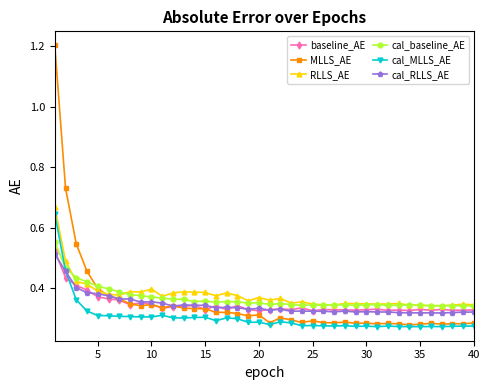

True or false: MLLS_AE has more than 1 points higher than both neighbors.

True